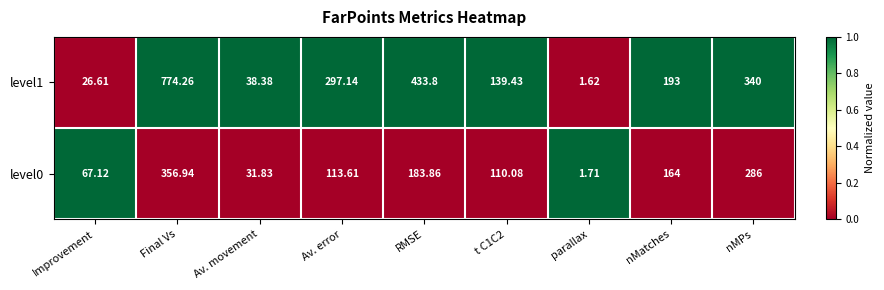

Which label corresponds to the largest value in the chart?

Final Vs